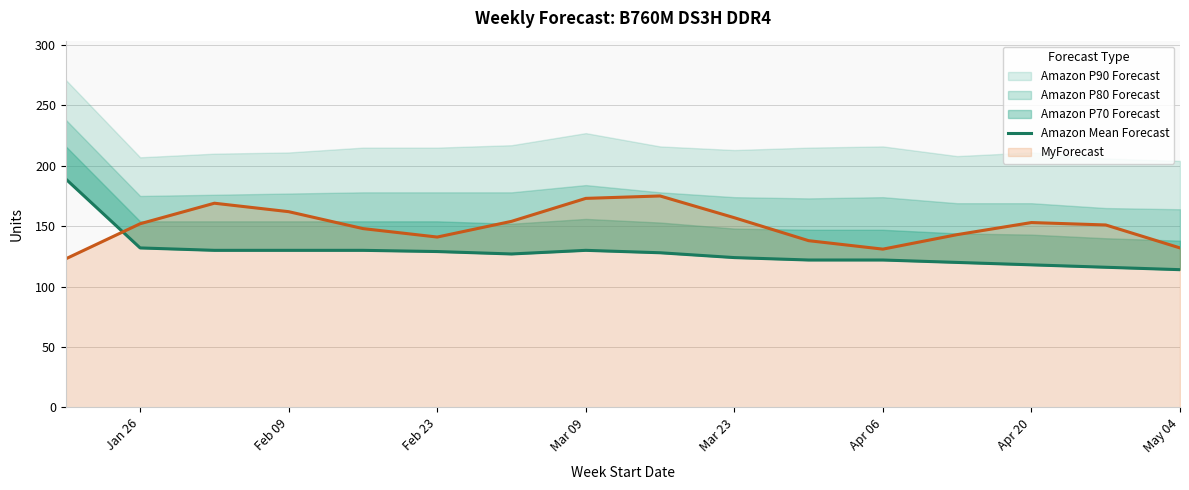

What is the average value?

129